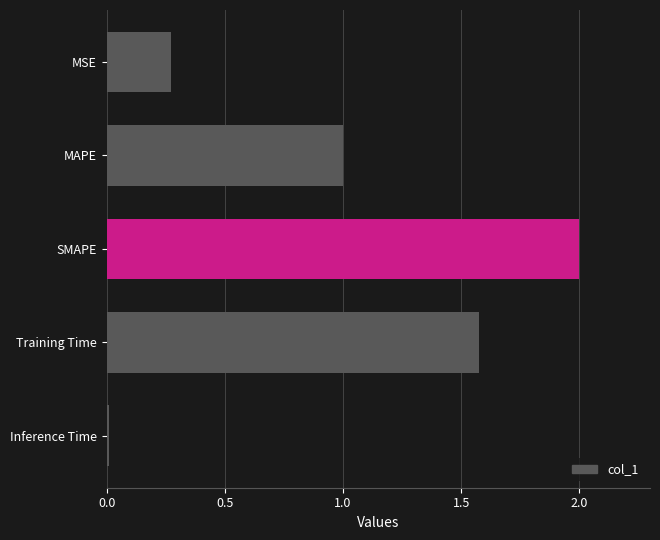

Rank the categories by value from highest to lowest.

SMAPE, Training Time, MAPE, MSE, Inference Time